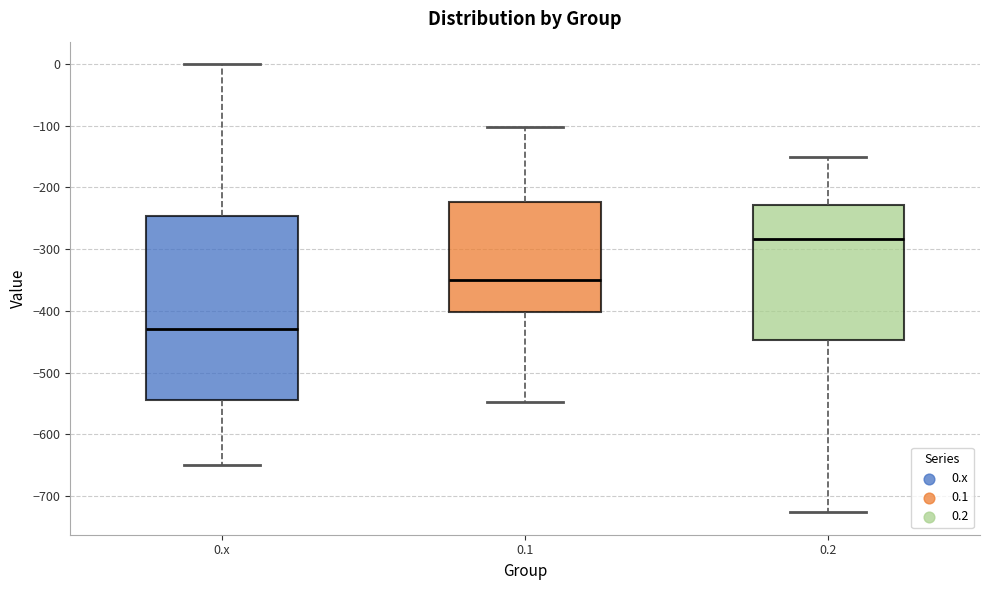

Reading left to right, read every box against the y-axis: the position of its median line, the range the box covers, and the ends of its whiskers. The values are not printed on the chart, so give them approximately, as read against the axis.

0.x: median -430, box -540 to -250, whiskers -650 to 0
0.1: median -350, box -400 to -220, whiskers -550 to -100
0.2: median -280, box -450 to -230, whiskers -730 to -150